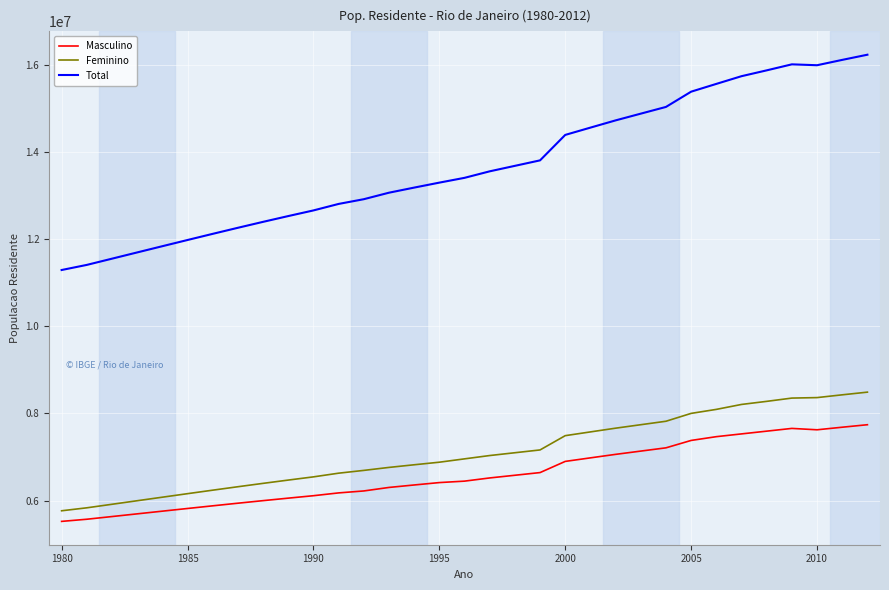

Which series has the widest spread of values?

Total